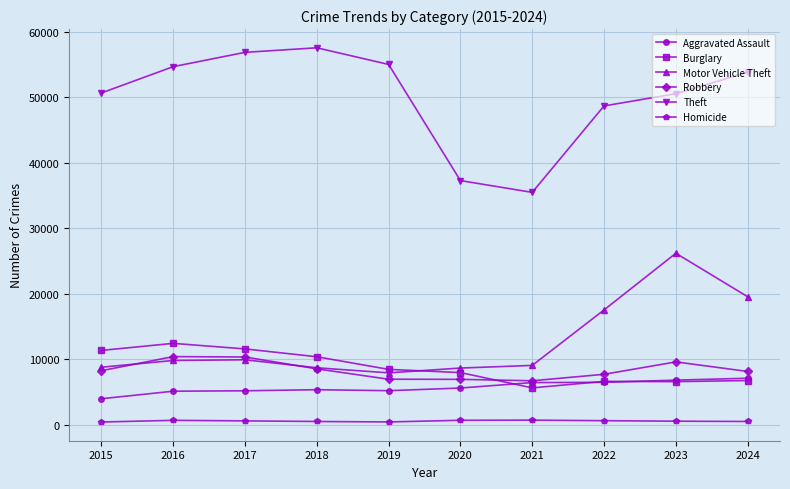

Is it true that Aggravated Assault equals 3981 at 2022?

False